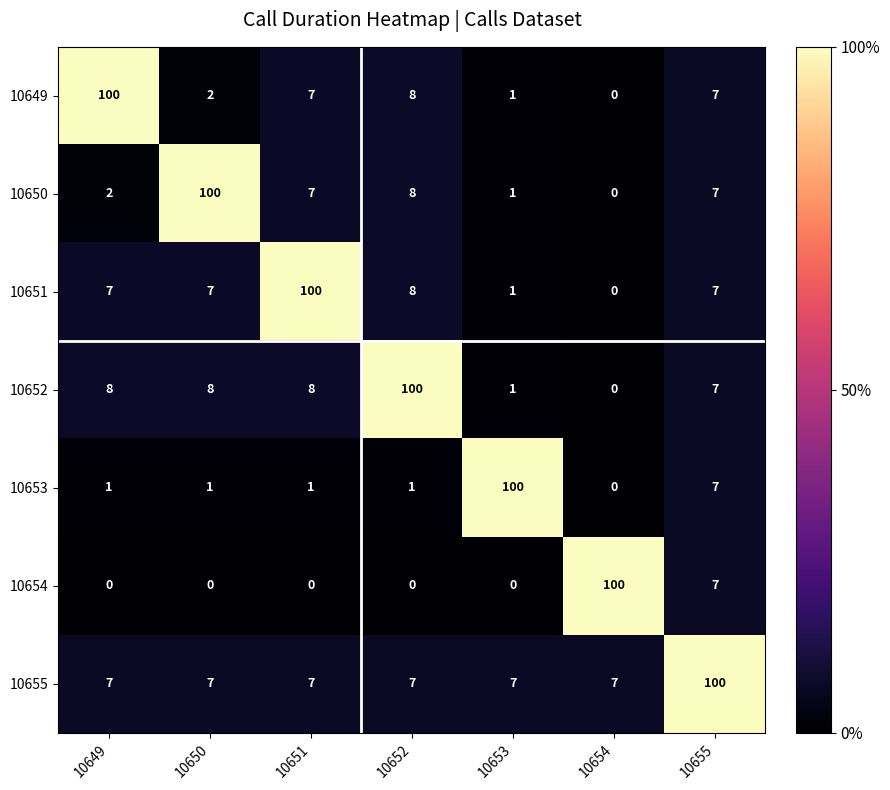

What is the spread (max minus min) of values at 10654?

100